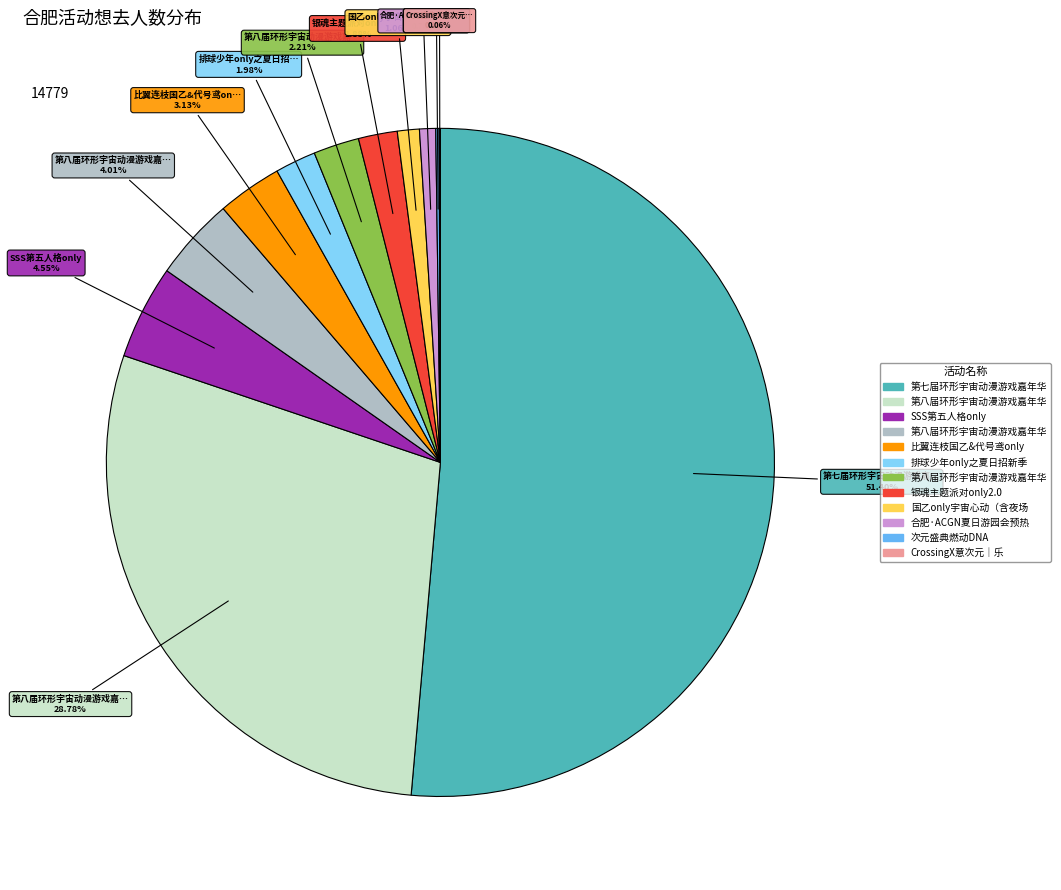

Is there any slice that represents more than half of the pie?

Yes